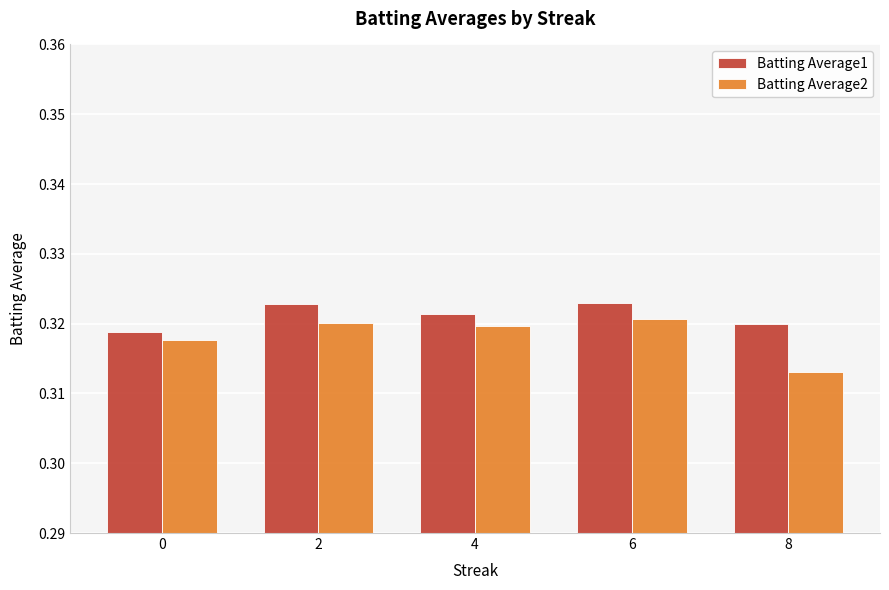

How many groups of bars are there?

5